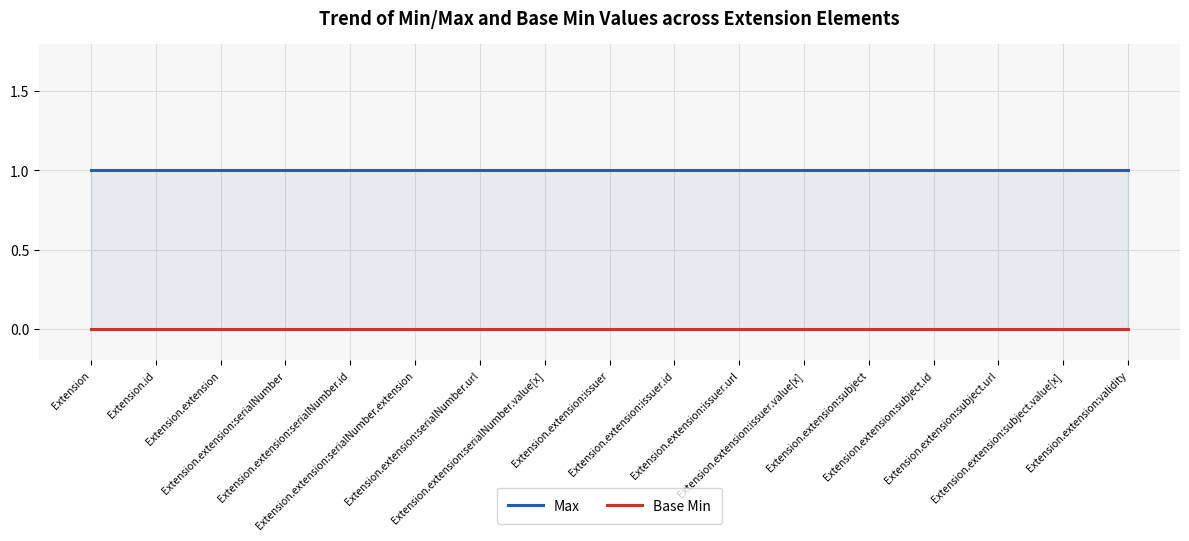

Rank the series at Extension.extension:issuer from lowest to highest value.

Base Min, Max